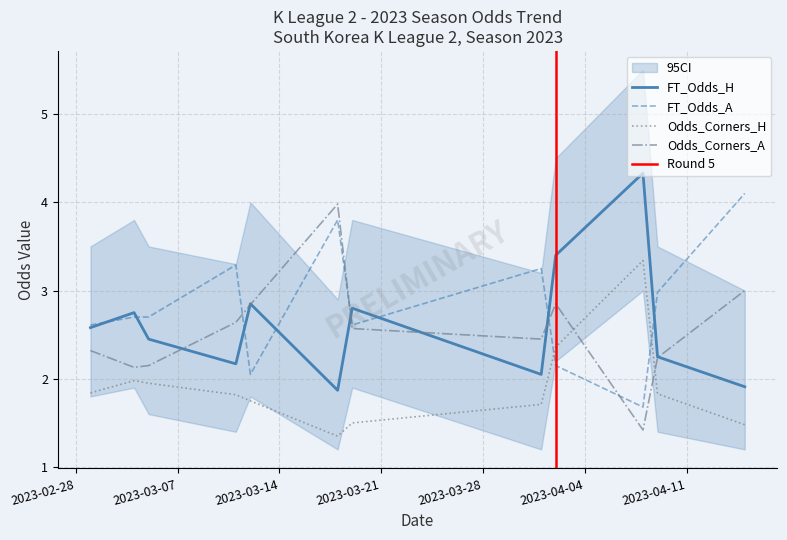

Rank the categories by FT_Odds_H value from highest to lowest.

2023-04-08, 2023-04-02, 2023-03-12, 2023-03-19, 2023-03-04, 2023-03-01, 2023-03-05, 2023-04-09, 2023-03-11, 2023-04-01, 2023-04-15, 2023-03-18